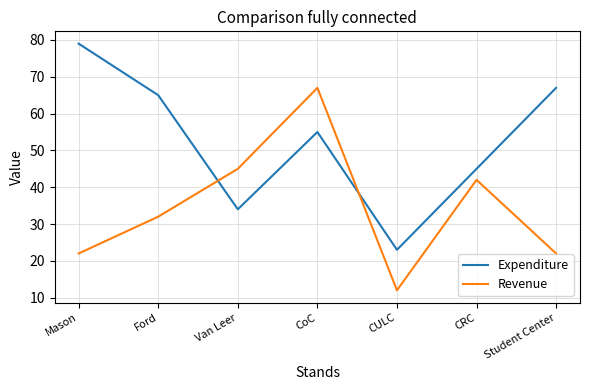

Reading left to right, extract all data points from this chart.

Expenditure: 79	65	34	55	23	45	67
Revenue: 22	32	45	67	12	42	22